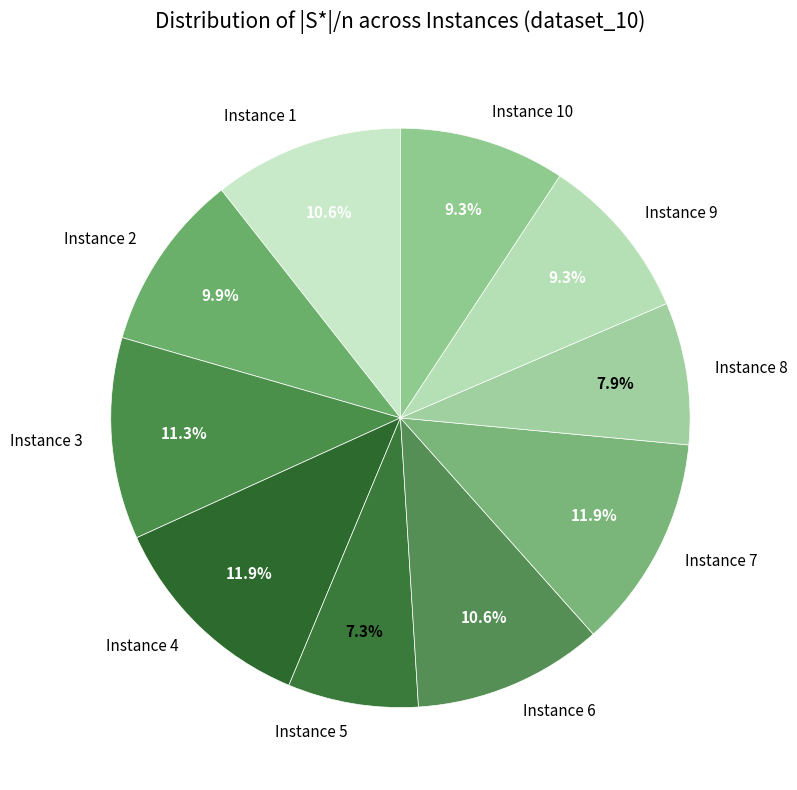

How many slices are in this pie chart?

10